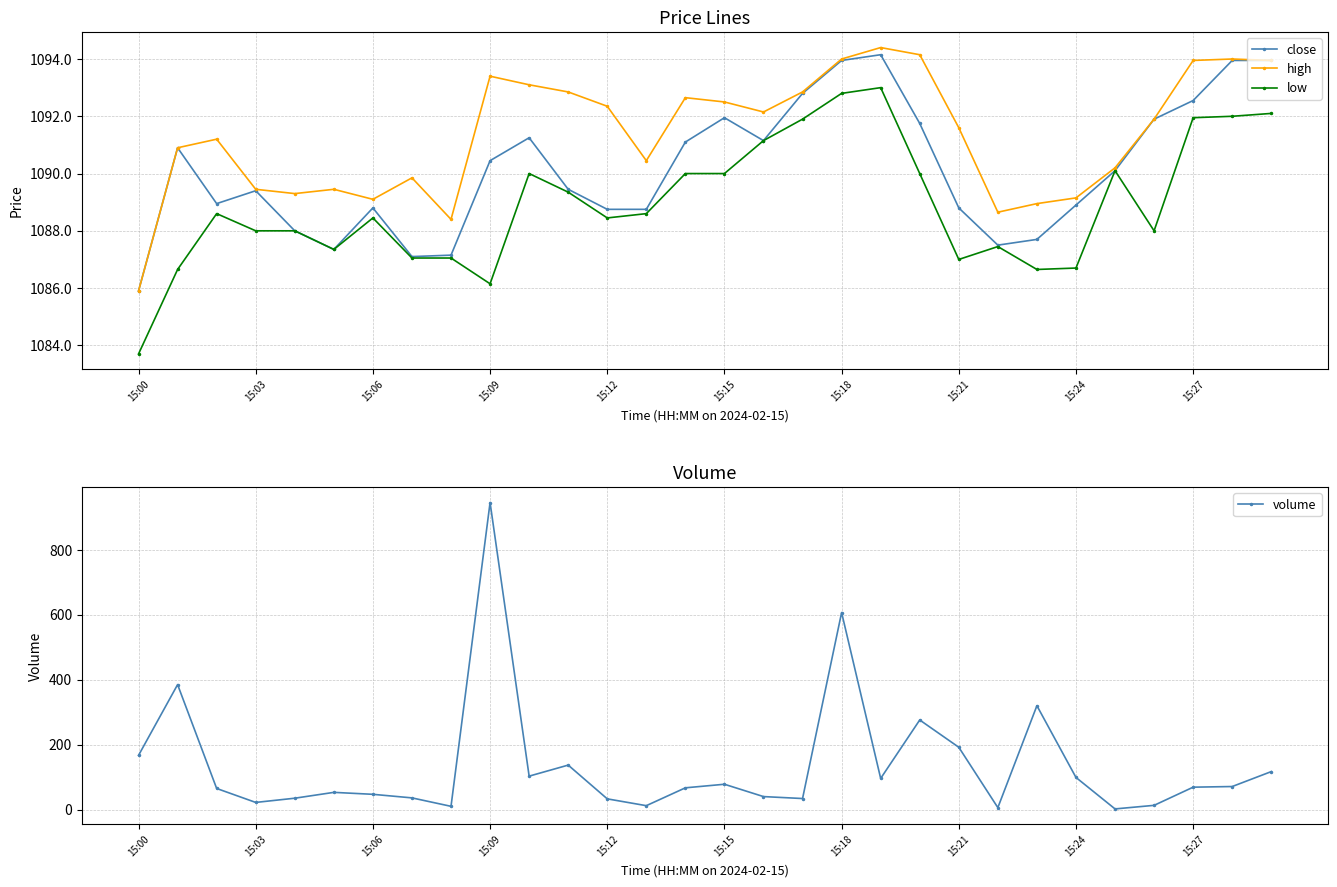

What is the value of the high point at the 6th from the left?

1089.5